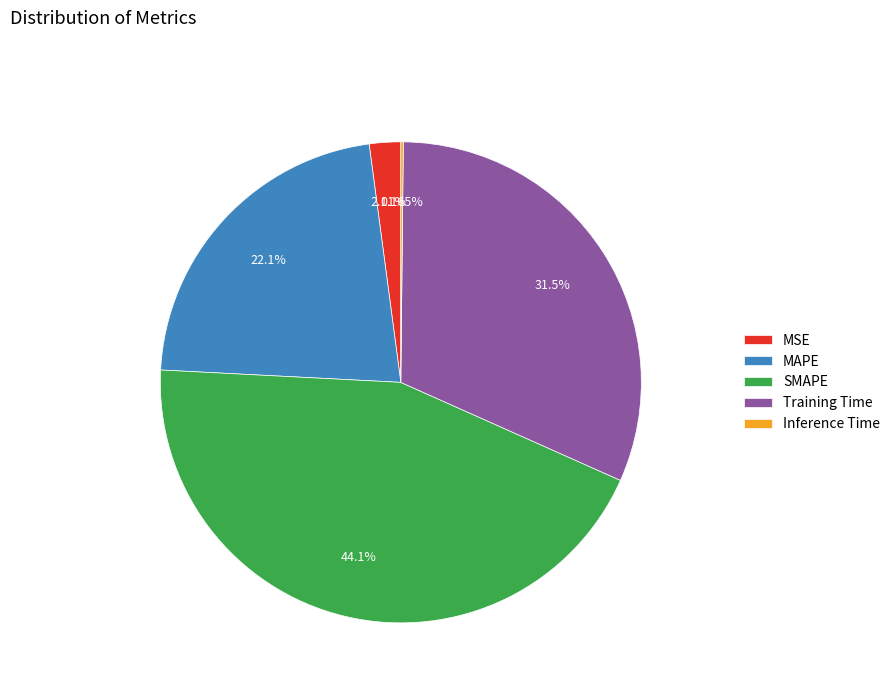

To the nearest percent, what is the average slice percentage?

20%